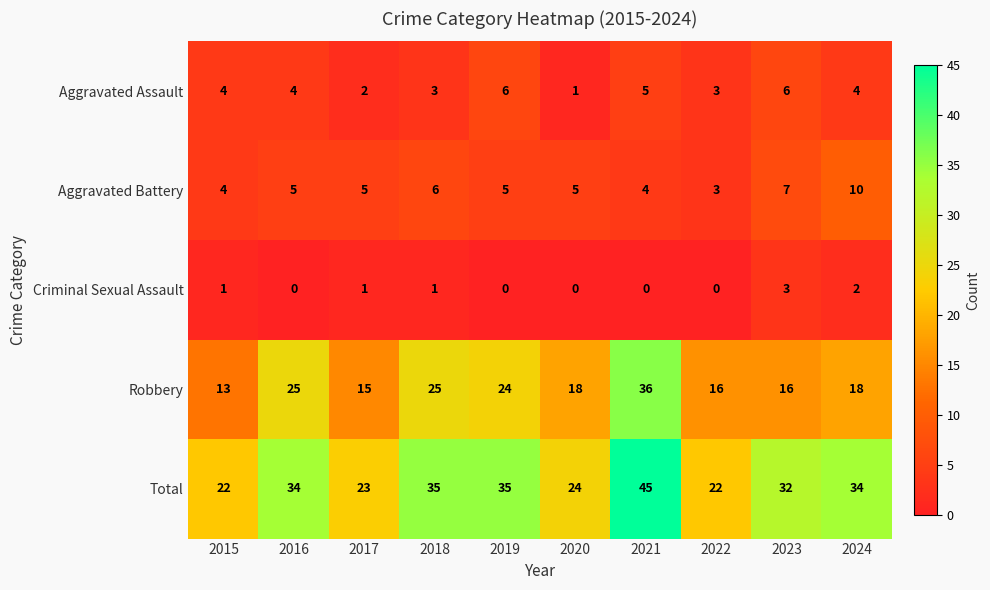

At which category does the chart reach its peak across all series?

2021